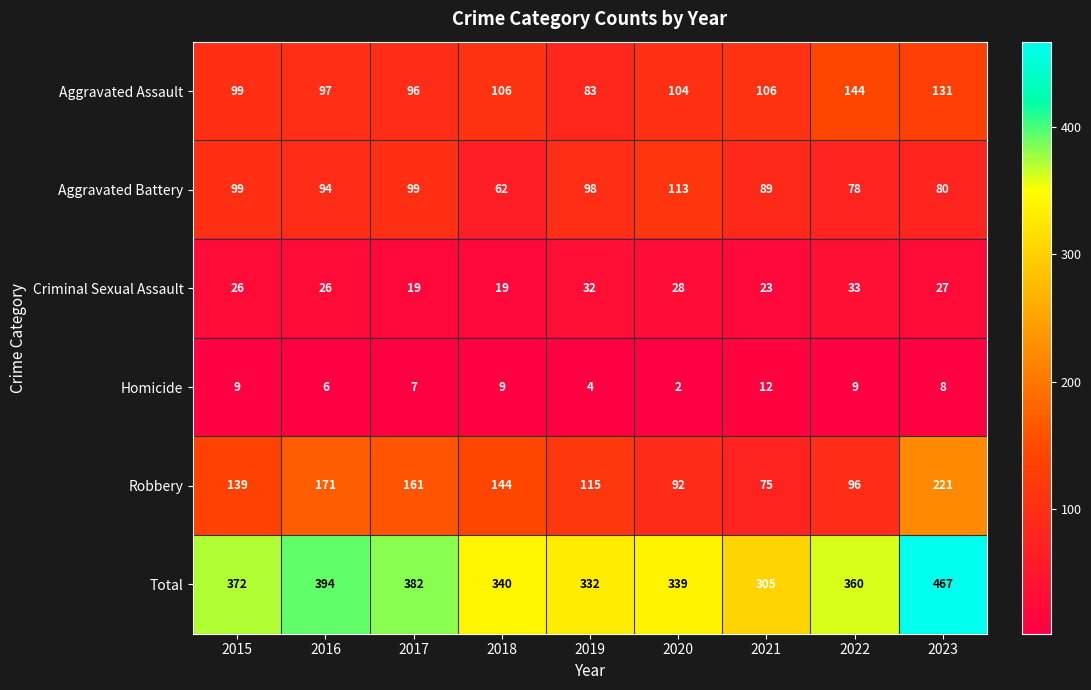

Rank the series at 2023 from highest to lowest value.

Total, Robbery, Aggravated Assault, Aggravated Battery, Criminal Sexual Assault, Homicide